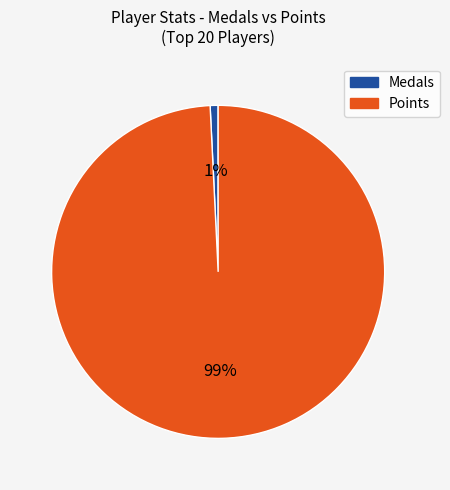

Between Medals and Points, which is larger?

Points